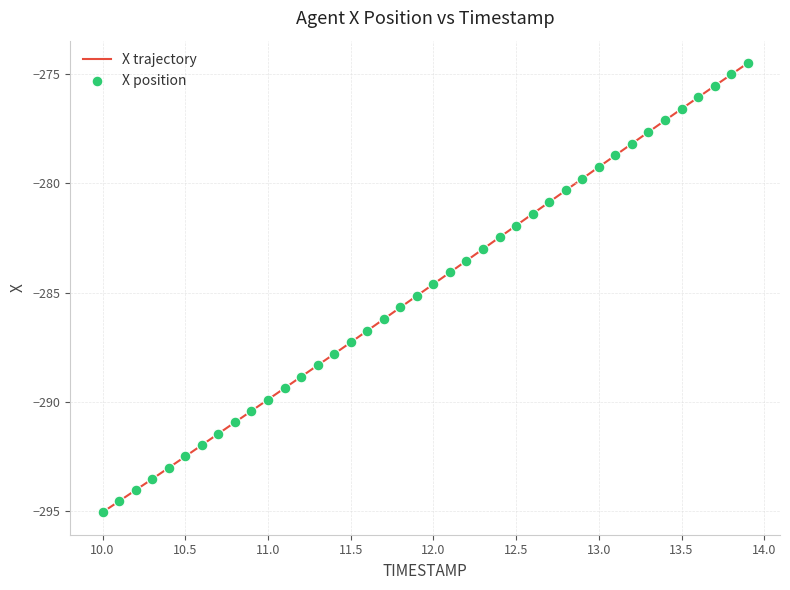

What is the greatest value displayed?

-274.5